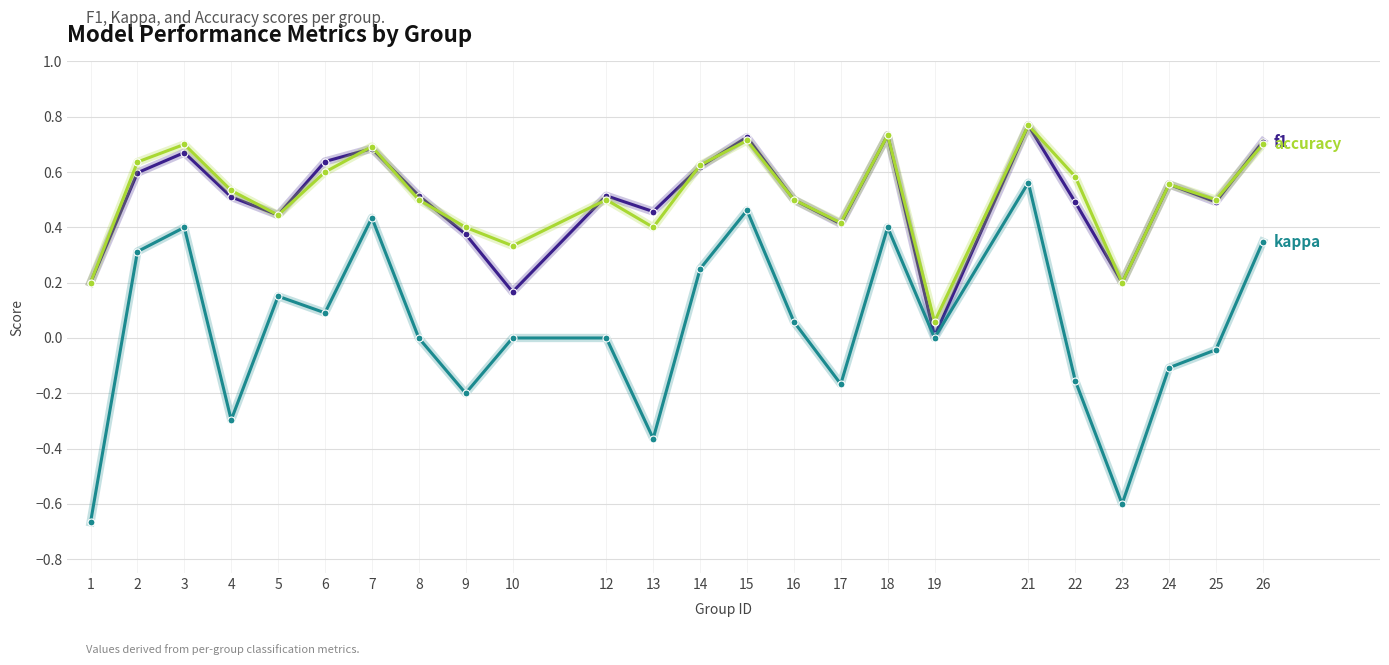

What is the total value across all series at 16?

1.1